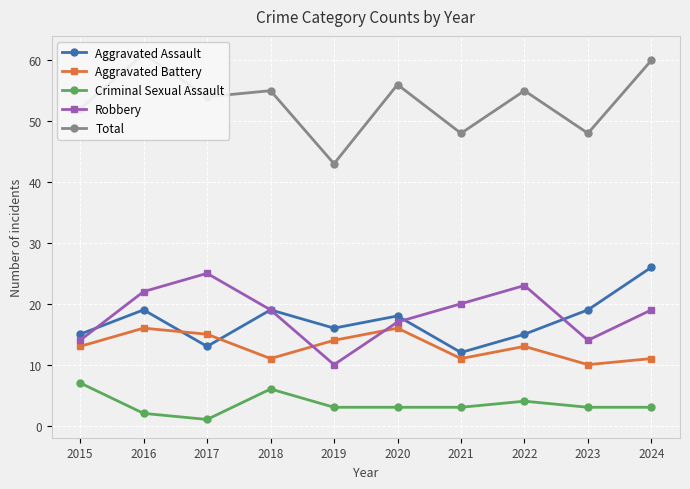

What is the difference between the highest and lowest values at 2017?

53